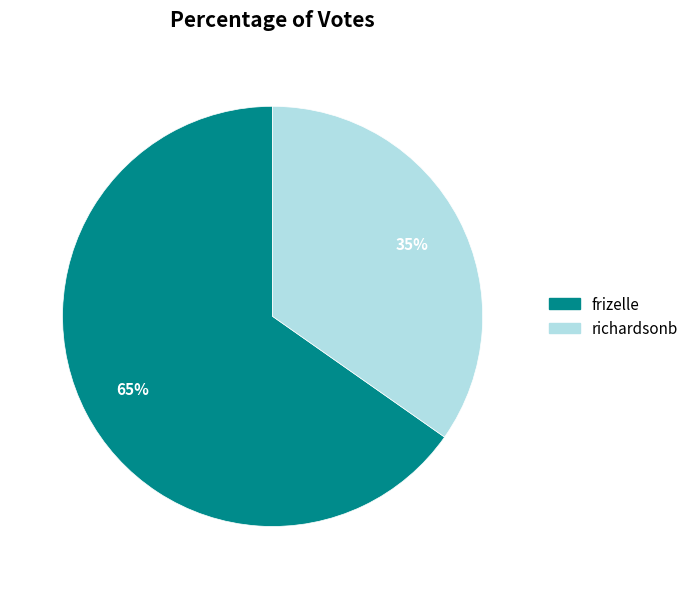

Which category has the biggest portion of the pie?

frizelle